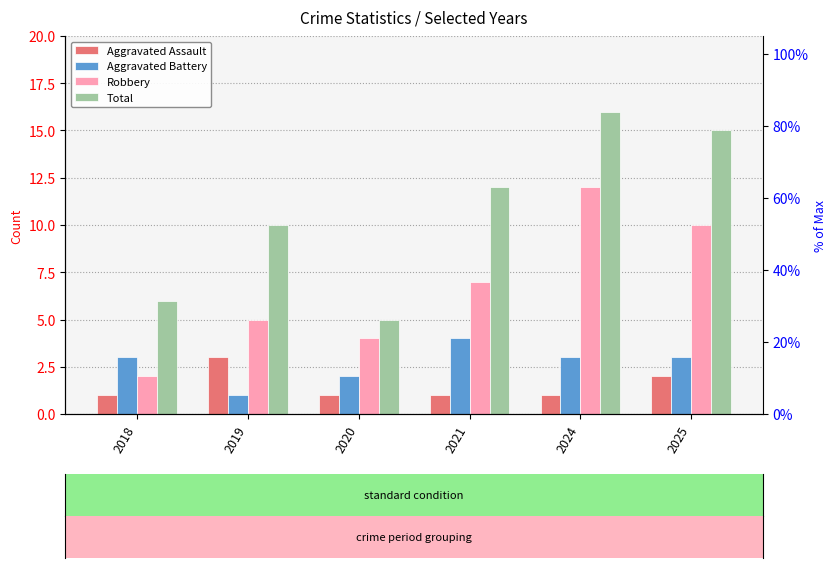

Reading left to right, what are all the values shown in this chart?

Aggravated Assault: 1	3	1	1	1	2
Aggravated Battery: 3	1	2	4	3	3
Robbery: 2	5	4	7	12	10
Total: 6	10	5	12	16	15